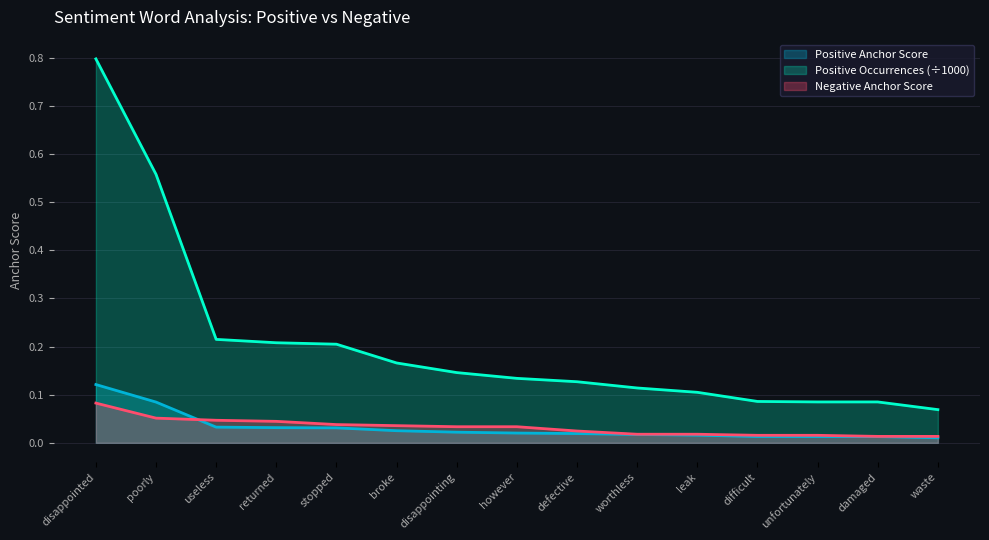

Reading left to right, transcribe all the data shown in this chart.

Negative Anchor Score: disappointed=0.1	poorly=0.1	useless=0.0	returned=0.0	stopped=0.0	broke=0.0	disappointing=0.0	however=0.0	defective=0.0	worthless=0.0	leak=0.0	difficult=0.0	unfortunately=0.0	damaged=0.0	waste=0.0
Positive Anchor Score: disappointed=0.1	poorly=0.1	useless=0.0	returned=0.0	stopped=0.0	broke=0.0	disappointing=0.0	however=0.0	defective=0.0	worthless=0.0	leak=0.0	difficult=0.0	unfortunately=0.0	damaged=0.0	waste=0.0
Positive Occurrences: disappointed=0.8	poorly=0.6	useless=0.2	returned=0.2	stopped=0.2	broke=0.2	disappointing=0.1	however=0.1	defective=0.1	worthless=0.1	leak=0.1	difficult=0.1	unfortunately=0.1	damaged=0.1	waste=0.1